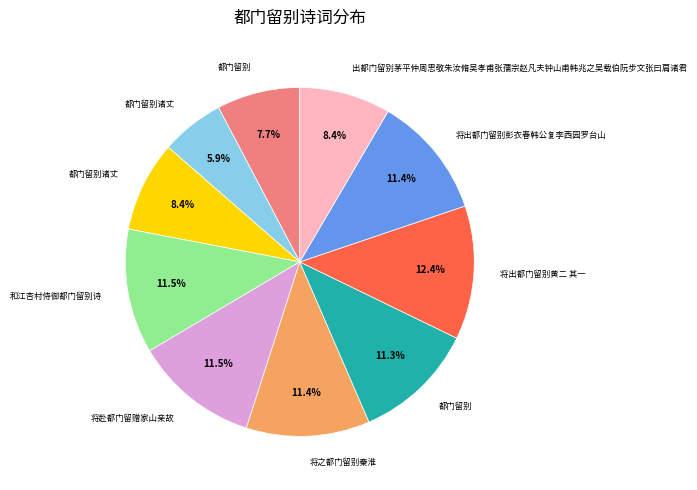

Is there any slice that represents more than half of the pie?

No